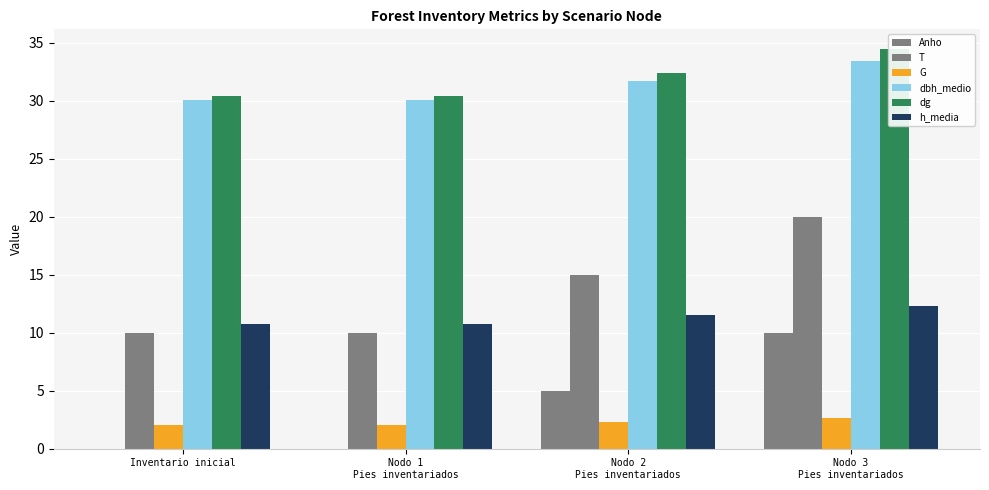

What is the label of the 3rd bar from the left?

Nodo 2
Pies inventariados